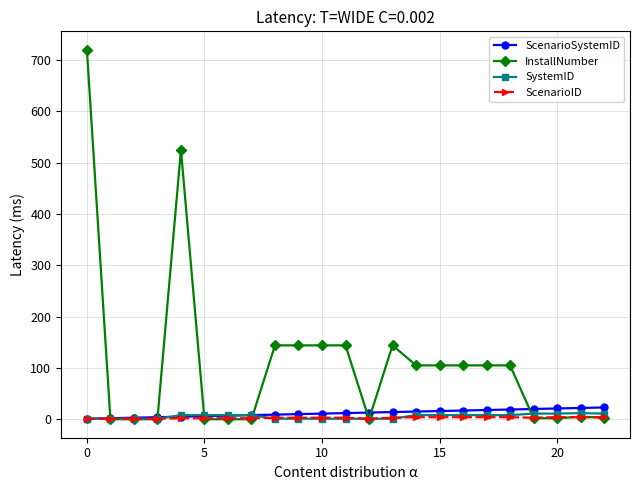

How many lines are shown in the chart?

4